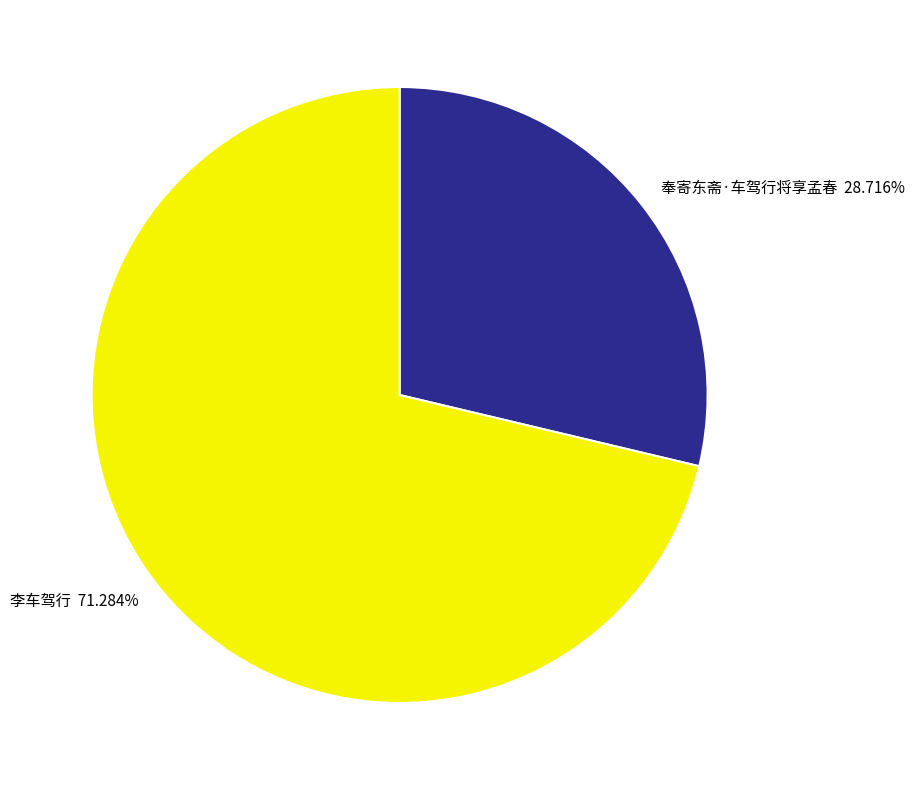

How many slices are in this pie chart?

2